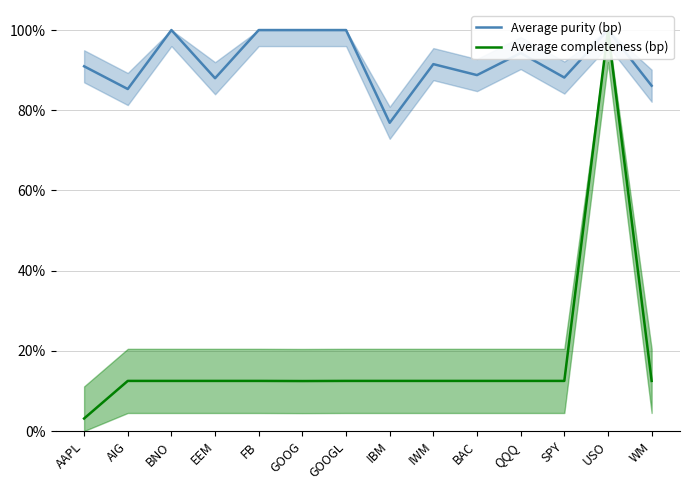

Reading right to left, extract all data points from this chart.

Average purity (bp): WM=0.9	USO=1.0	SPY=0.9	QQQ=0.9	BAC=0.9	IWM=0.9	IBM=0.8	GOOGL=1.0	GOOG=1.0	FB=1.0	EEM=0.9	BNO=1.0	AIG=0.9	AAPL=0.9
Average completeness (bp): WM=0.1	USO=1.0	SPY=0.1	QQQ=0.1	BAC=0.1	IWM=0.1	IBM=0.1	GOOGL=0.1	GOOG=0.1	FB=0.1	EEM=0.1	BNO=0.1	AIG=0.1	AAPL=0.0